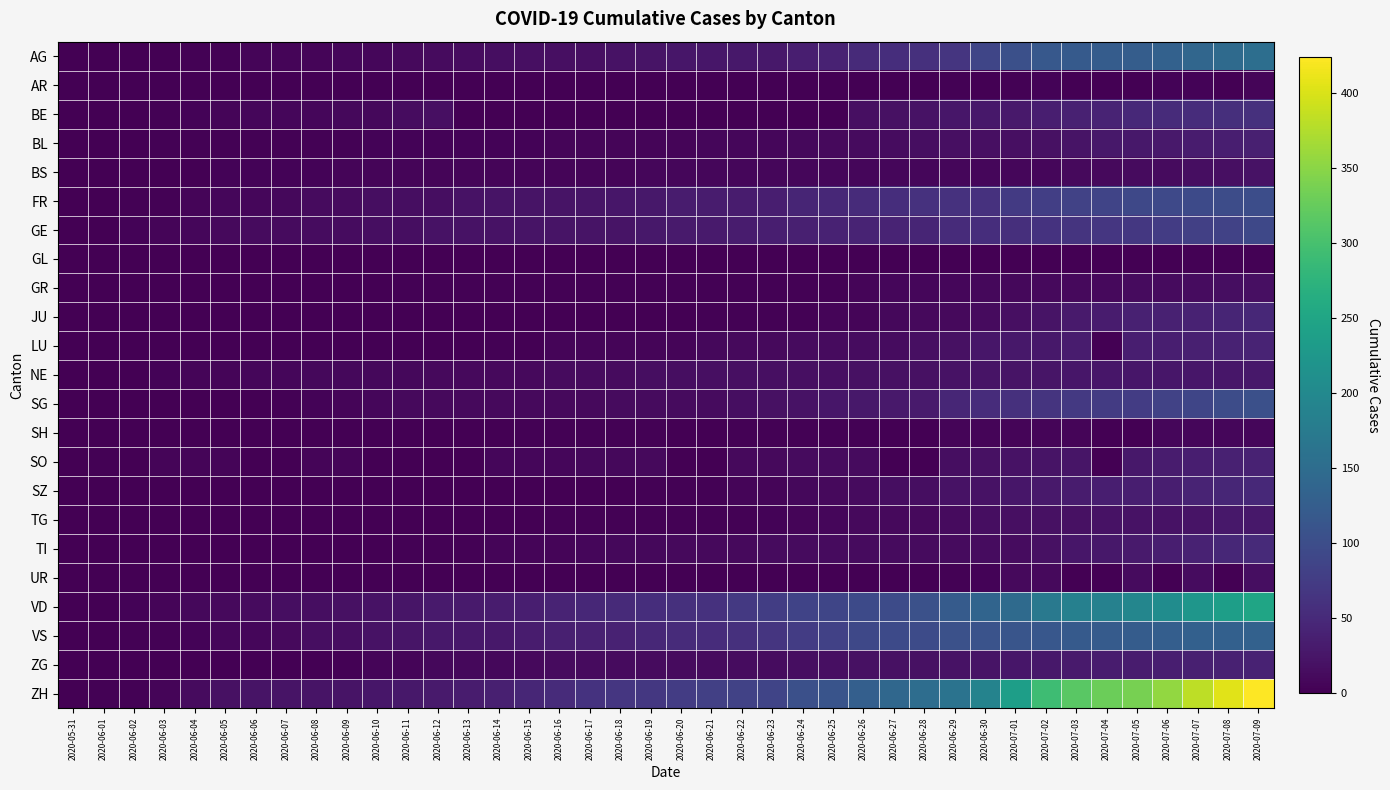

Which series has the largest range (max minus min)?

ZH